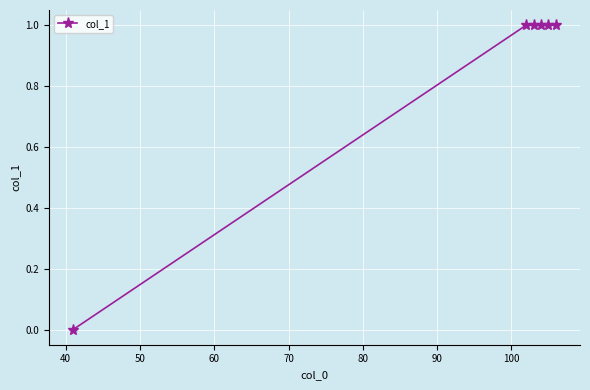

What is the sum of all values?

5